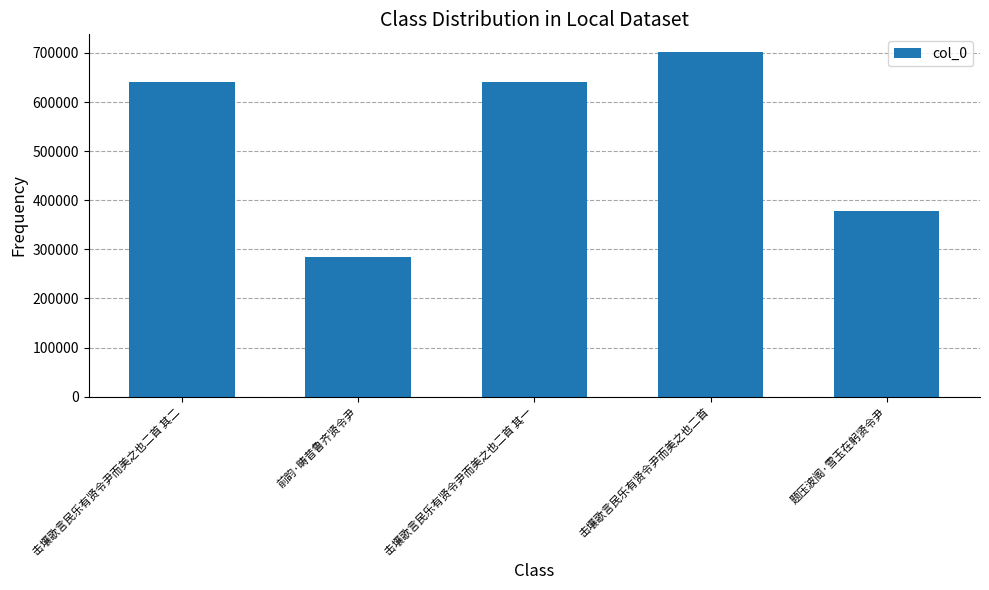

What is the change in value from 击壤歌言民乐有贤令尹而美之也二首 其一 to 击壤歌言民乐有贤令尹而美之也二首?

+61145